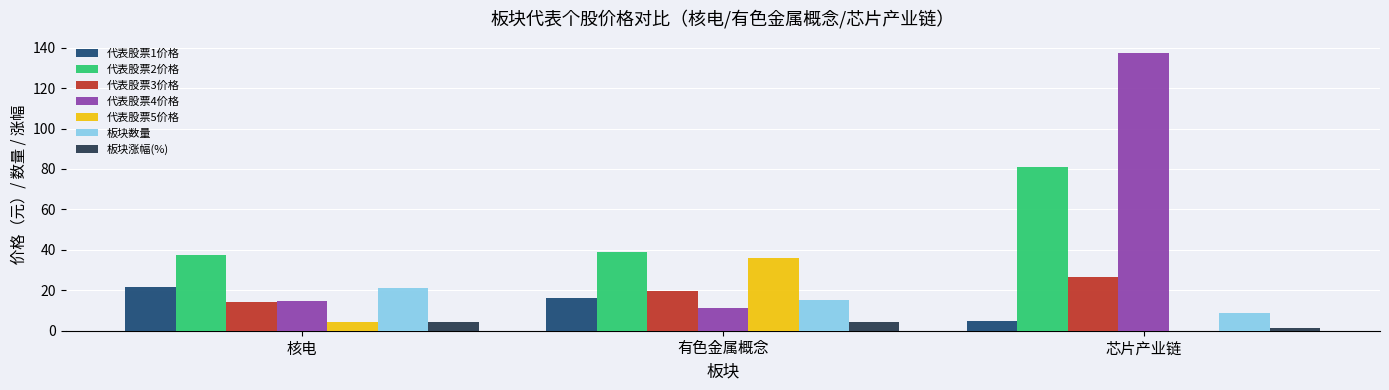

What is the sum of all 代表股票4价格 values?

163.8